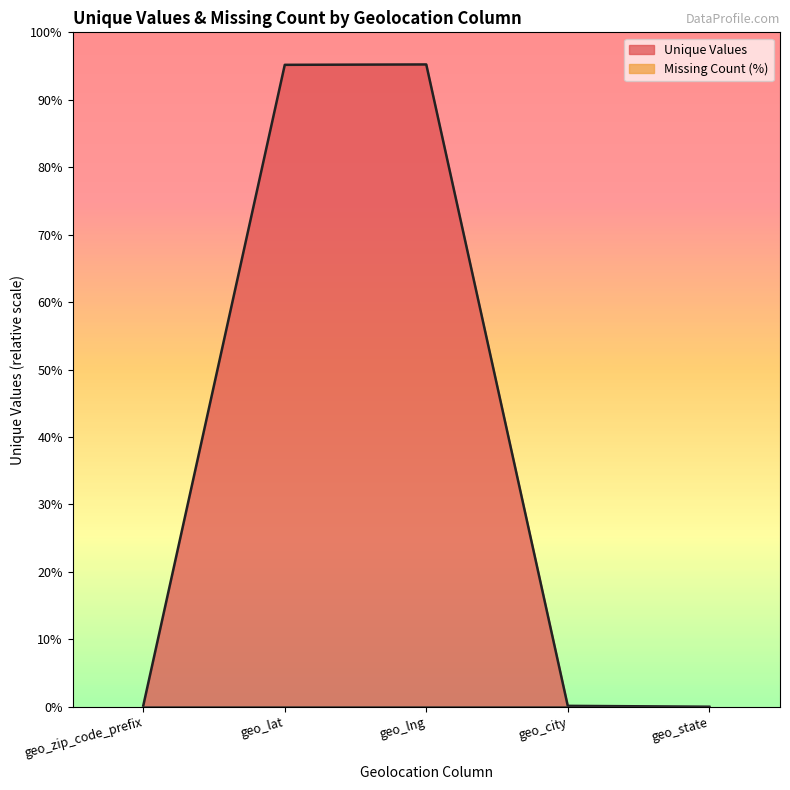

Does the chart have visible grid lines?

No